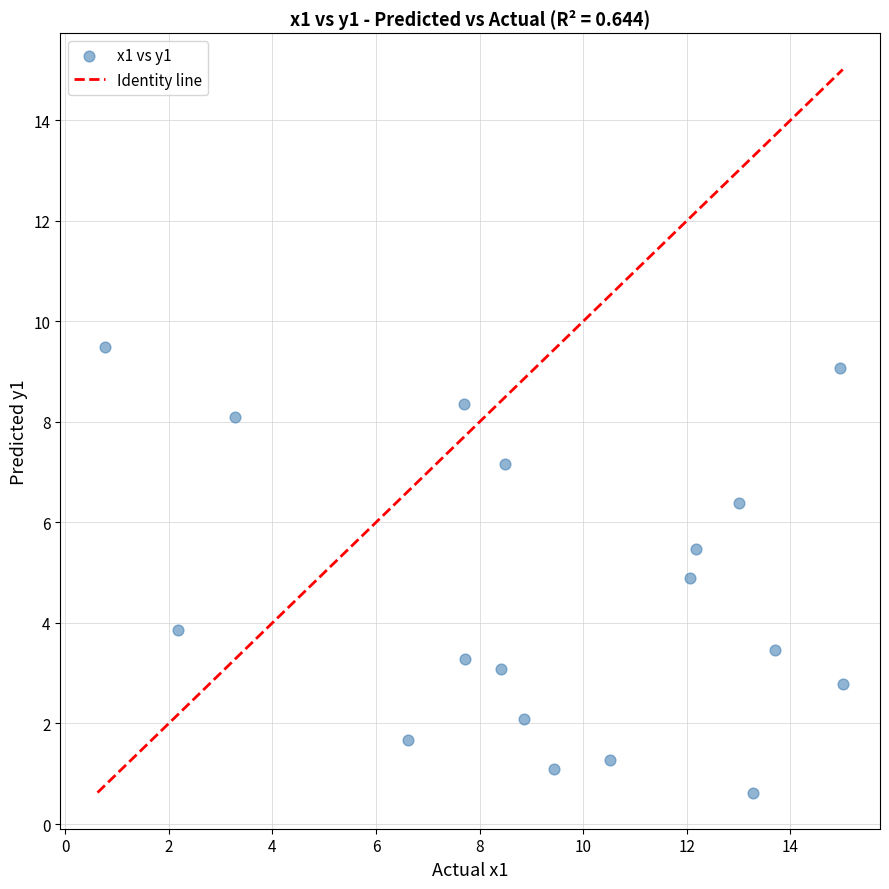

What is the range of X values (max minus min)?

14.2